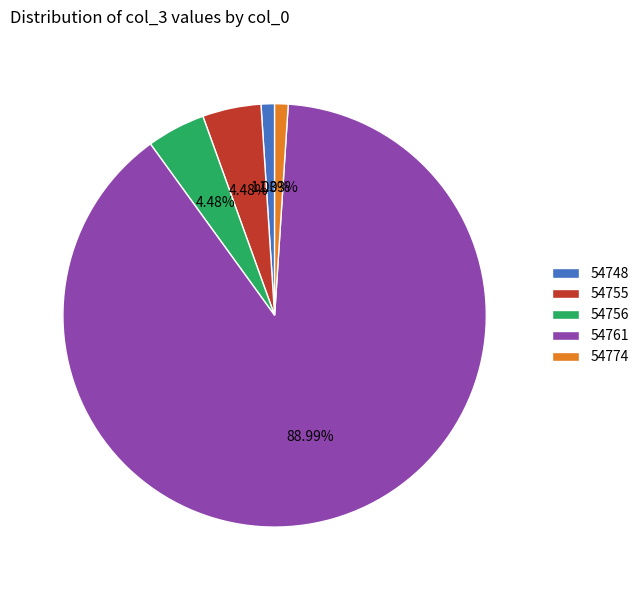

How many slices are in this pie chart?

5